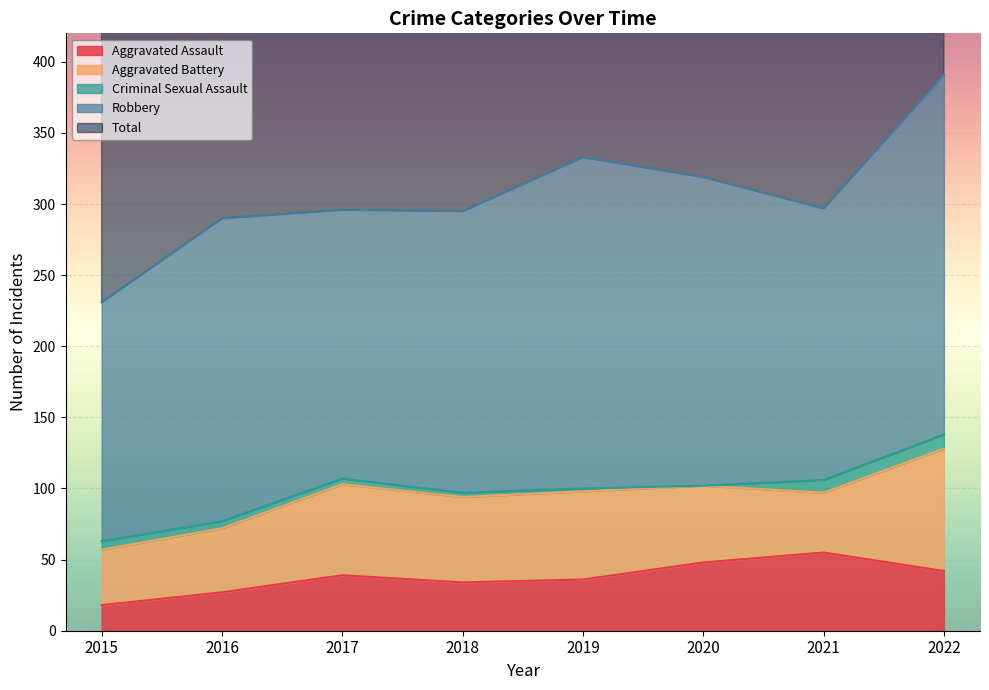

Reading left to right, what are all the values shown in this chart?

Aggravated Assault: 18	27	39	34	36	48	55	42
Aggravated Battery: 39	45	64	60	62	54	42	86
Criminal Sexual Assault: 6	5	4	3	2	0	9	10
Robbery: 168	213	189	198	233	217	191	253
Total: 231	290	296	295	333	321	297	392